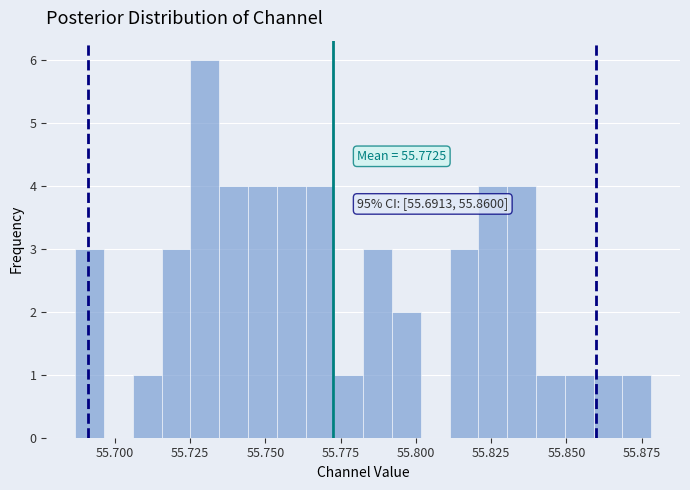

Read against the x-axis, roughly where is the centre of the tallest bar?

55.730